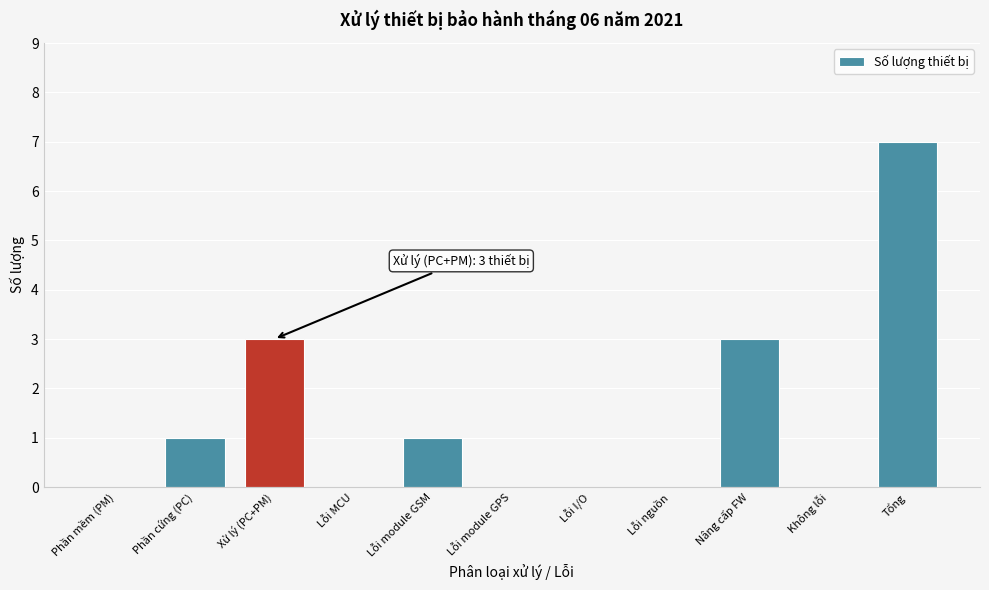

Reading right to left, extract all data points from this chart.

Tổng=7	Không lỗi=0	Nâng cấp FW=3	Lỗi nguồn=0	Lỗi I/O=0	Lỗi module GPS=0	Lỗi module GSM=1	Lỗi MCU=0	Xử lý (PC+PM)=3	Phần cứng (PC)=1	Phần mềm (PM)=0